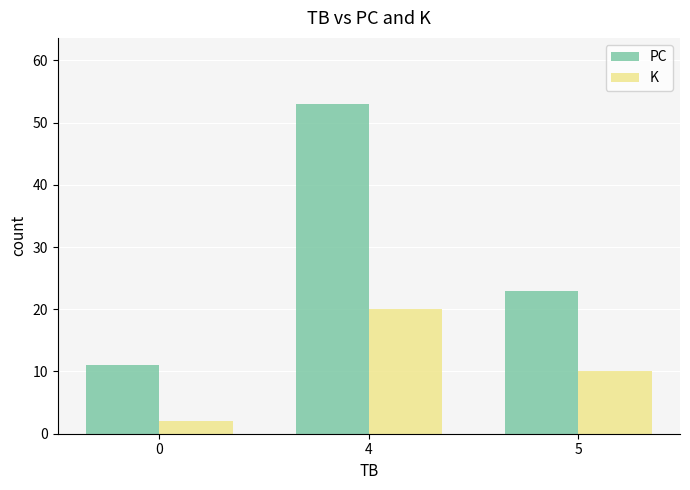

What is the value of the PC bar at the 2nd from the left?

53